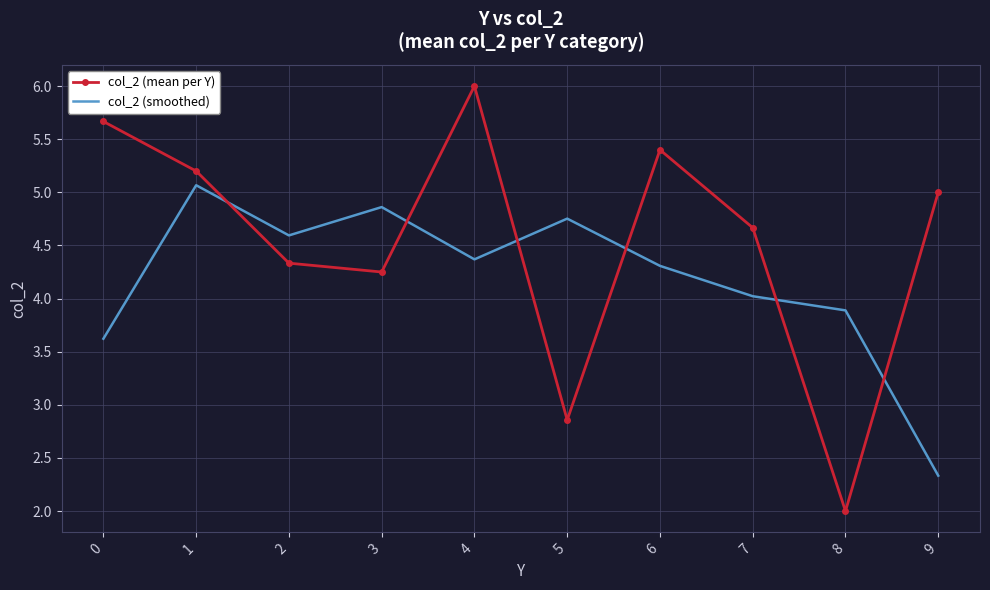

How many distinct data groups are displayed?

2